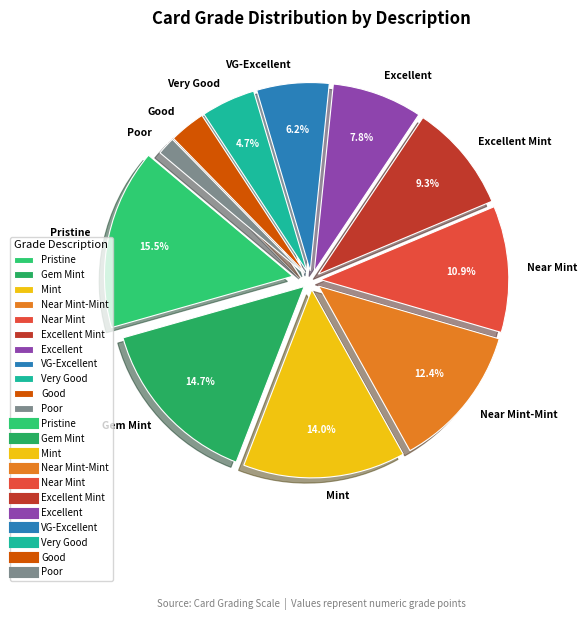

What percentage is the VG-Excellent slice, to the nearest percent?

6%